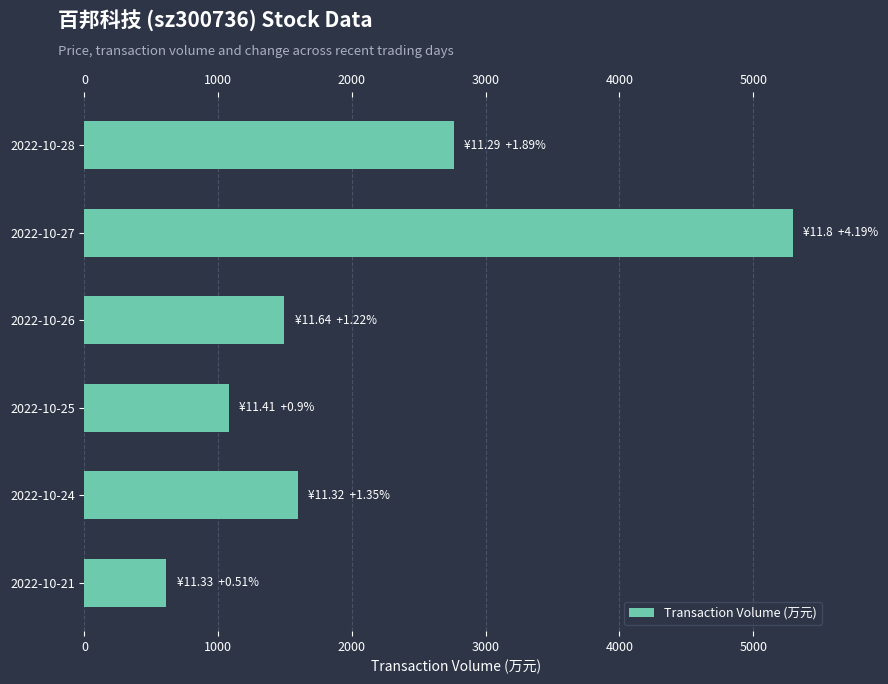

What is the difference between the values at 2022-10-28 and 2022-10-26?

1269